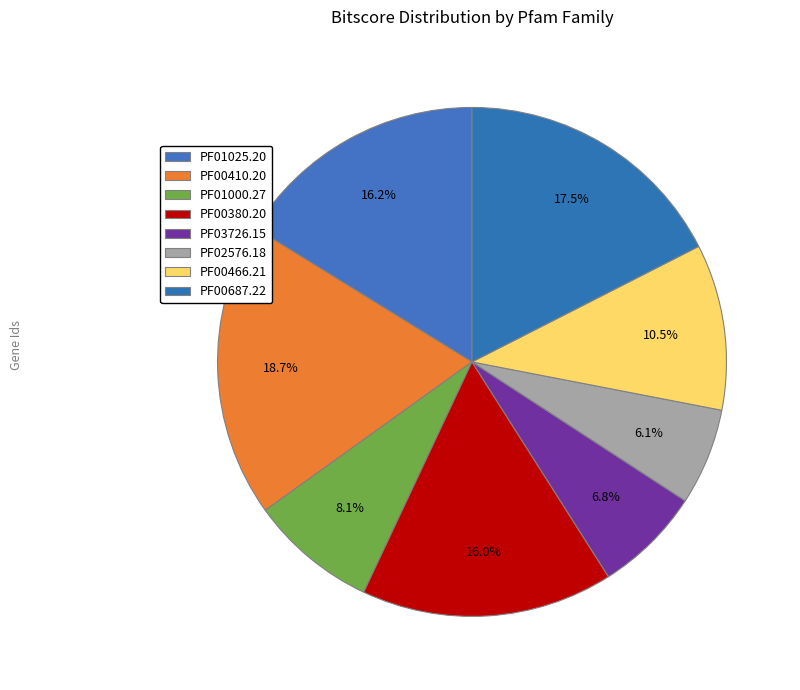

To the nearest percent, what portion does PF02576.18 represent?

6%